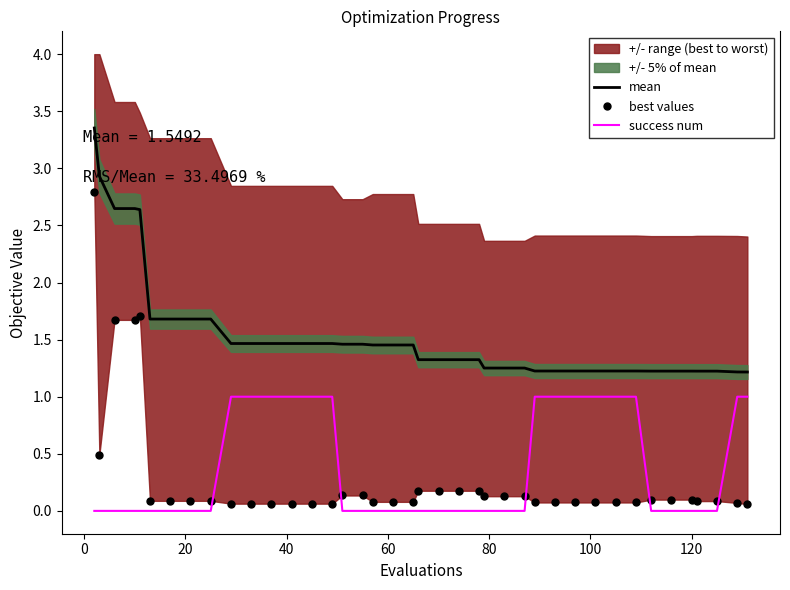

True or false: mean and best values cross at least once.

False